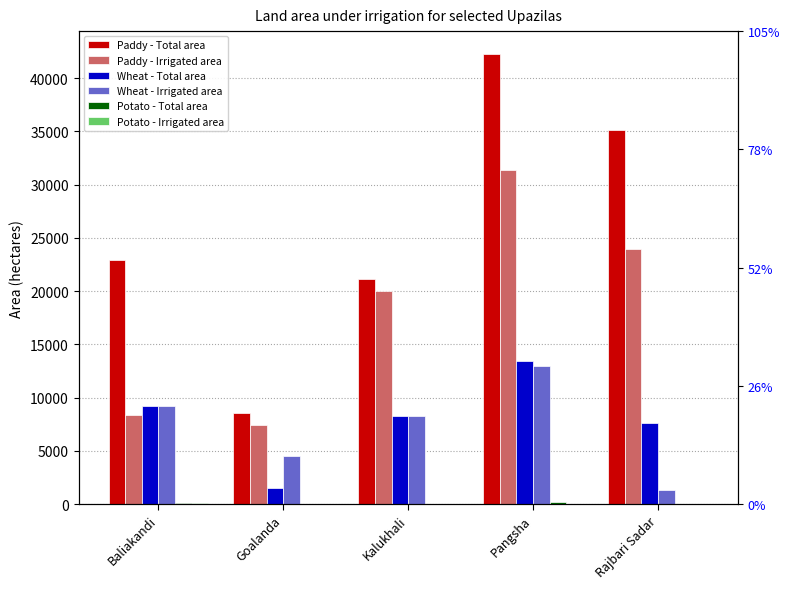

Where is Paddy - Total area nearest to the value 25418?

Baliakandi